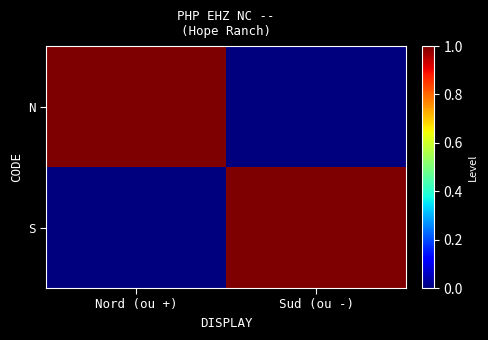

Between Nord (ou +) and Sud (ou -), which is larger?

Nord (ou +)